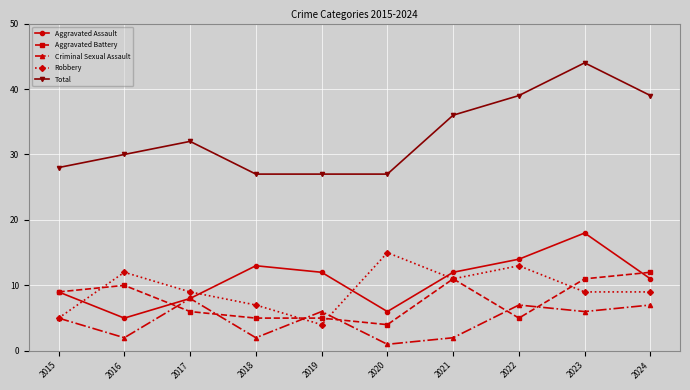

Reading left to right, list all the values displayed in this chart.

Aggravated Assault: 2015=9	2016=5	2017=8	2018=13	2019=12	2020=6	2021=12	2022=14	2023=18	2024=11
Aggravated Battery: 2015=9	2016=10	2017=6	2018=5	2019=5	2020=4	2021=11	2022=5	2023=11	2024=12
Criminal Sexual Assault: 2015=5	2016=2	2017=8	2018=2	2019=6	2020=1	2021=2	2022=7	2023=6	2024=7
Robbery: 2015=5	2016=12	2017=9	2018=7	2019=4	2020=15	2021=11	2022=13	2023=9	2024=9
Total: 2015=28	2016=30	2017=32	2018=27	2019=27	2020=27	2021=36	2022=39	2023=44	2024=39